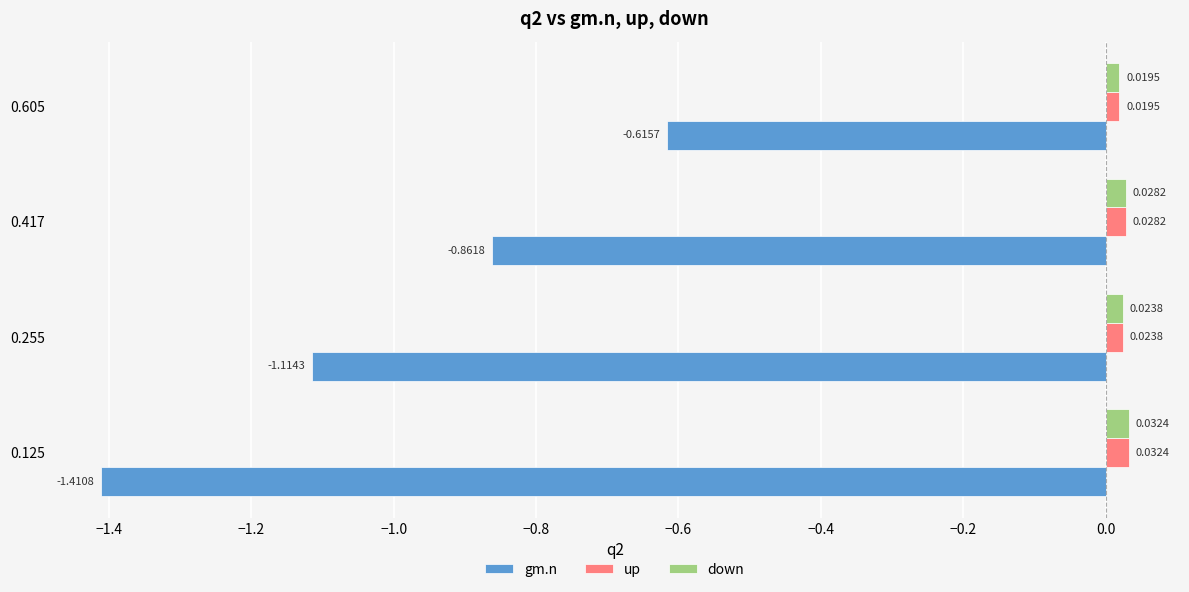

At which label is down closest to 0?

0.605